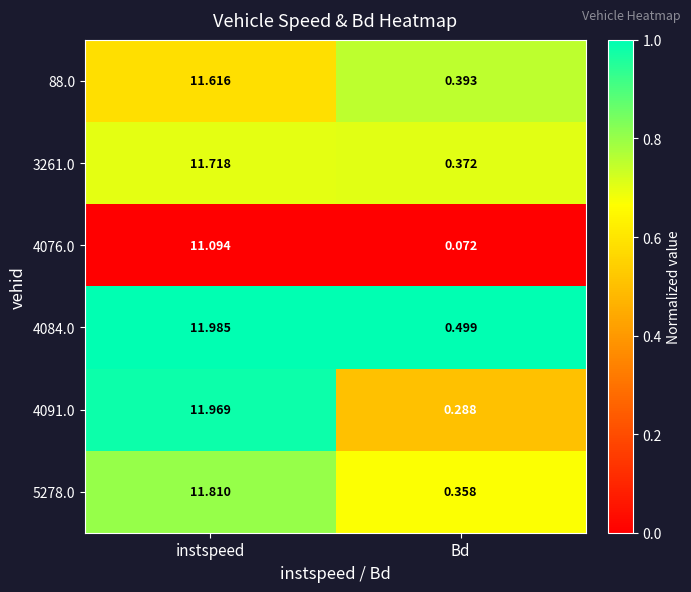

Which series has the widest spread of values?

4091.0